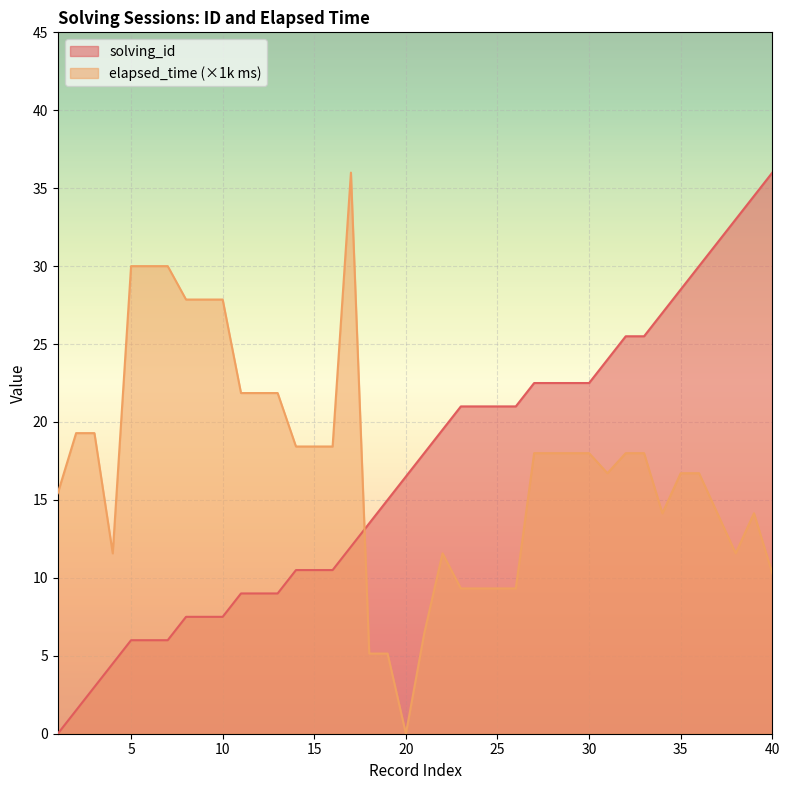

Is it true that elapsed_time_k equals 9.3 at 24?

True